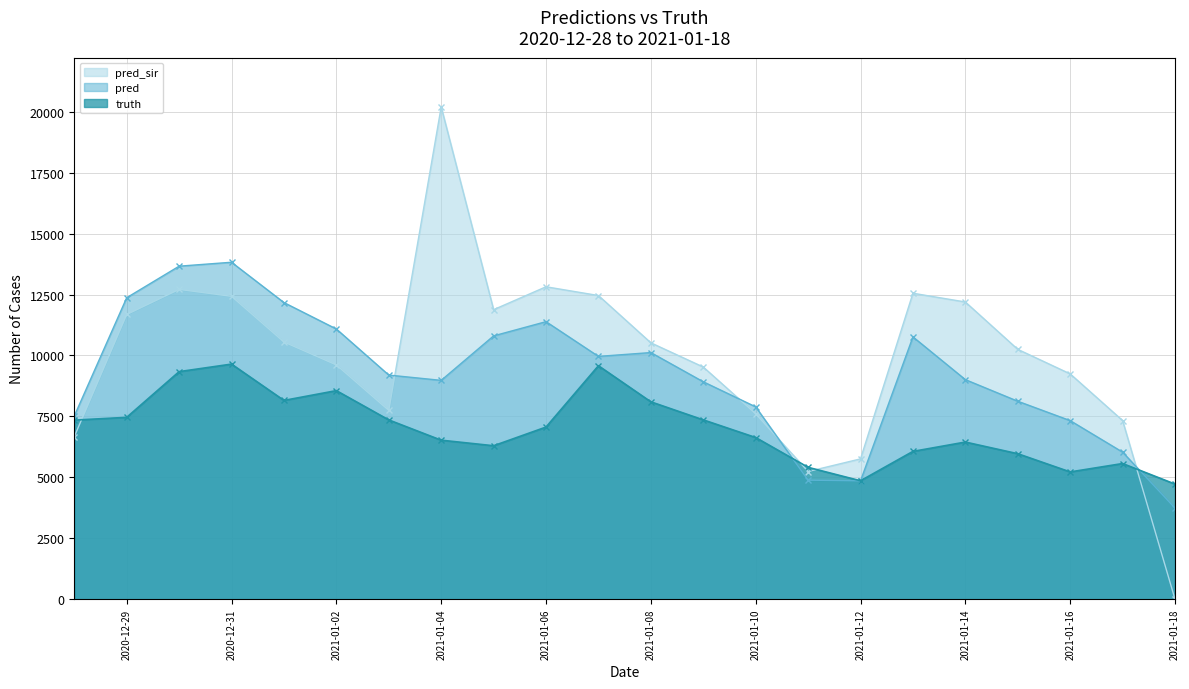

What is the difference between the truth values at 2021-01-14 and 2021-01-04?

77.0